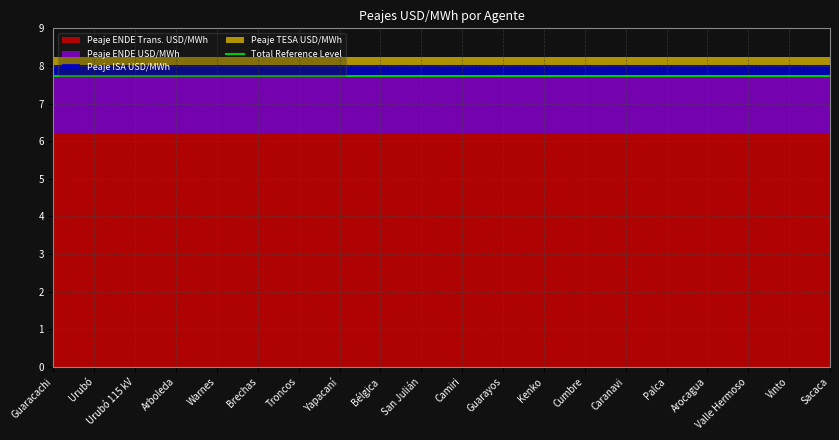

Reading left to right, what are all the values shown in this chart?

Peaje ISA USD/MWh: 0.3	0.3	0.3	0.3	0.3	0.3	0.3	0.3	0.3	0.3	0.3	0.3	0.3	0.3	0.3	0.3	0.3	0.3	0.3	0.3
Peaje ENDE USD/MWh: 1.5	1.5	1.5	1.5	1.5	1.5	1.5	1.5	1.5	1.5	1.5	1.5	1.5	1.5	1.5	1.5	1.5	1.5	1.5	1.5
Peaje TESA USD/MWh: 0.2	0.2	0.2	0.2	0.2	0.2	0.2	0.2	0.2	0.2	0.2	0.2	0.2	0.2	0.2	0.2	0.2	0.2	0.2	0.2
Peaje ENDE Trans. USD/MWh: 6.2	6.2	6.2	6.2	6.2	6.2	6.2	6.2	6.2	6.2	6.2	6.2	6.2	6.2	6.2	6.2	6.2	6.2	6.2	6.2